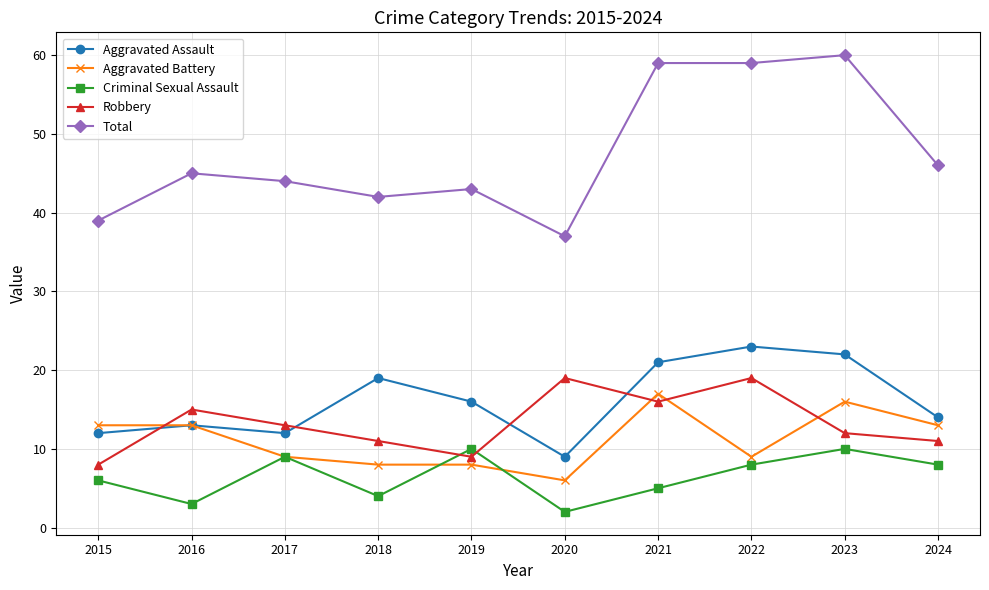

What is the maximum value for Criminal Sexual Assault?

10